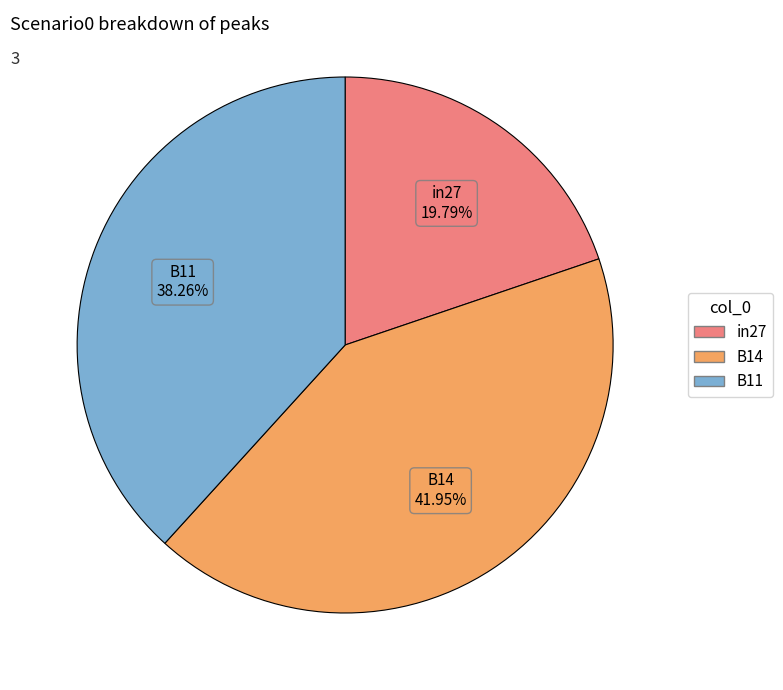

True or false: in27 accounts for 31% of the total.

False